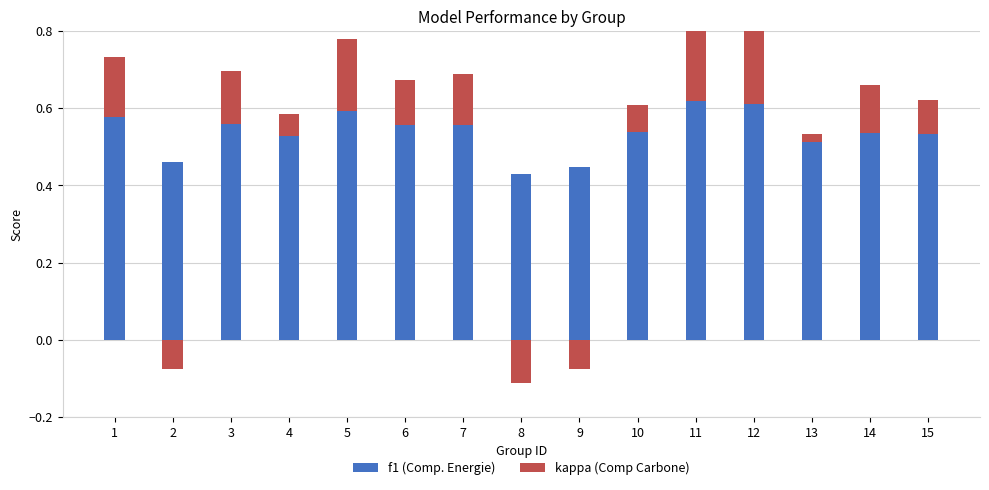

At how many categories does at least one series exceed 0?

15